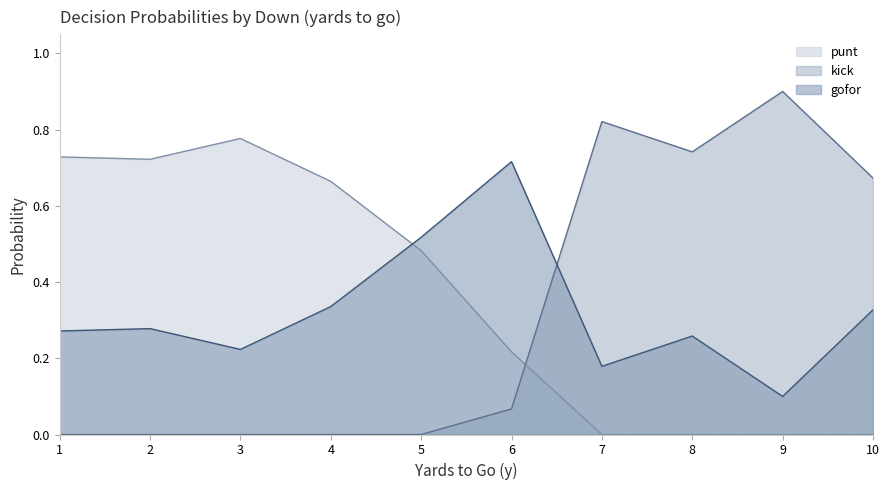

How many data points does each series have?

10